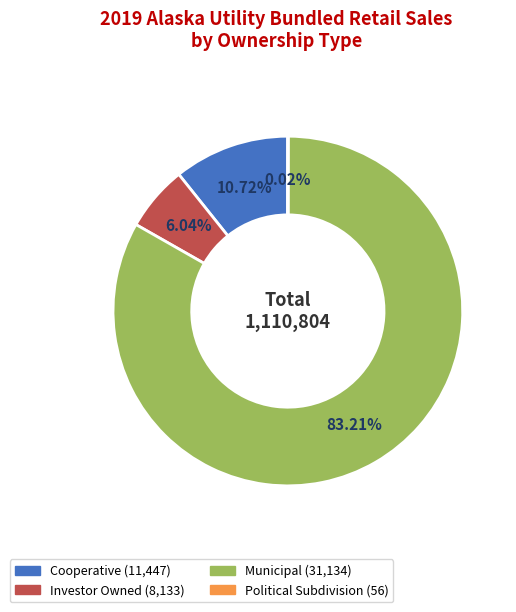

The Investor Owned slice represents 6% of the pie. True or false?

True